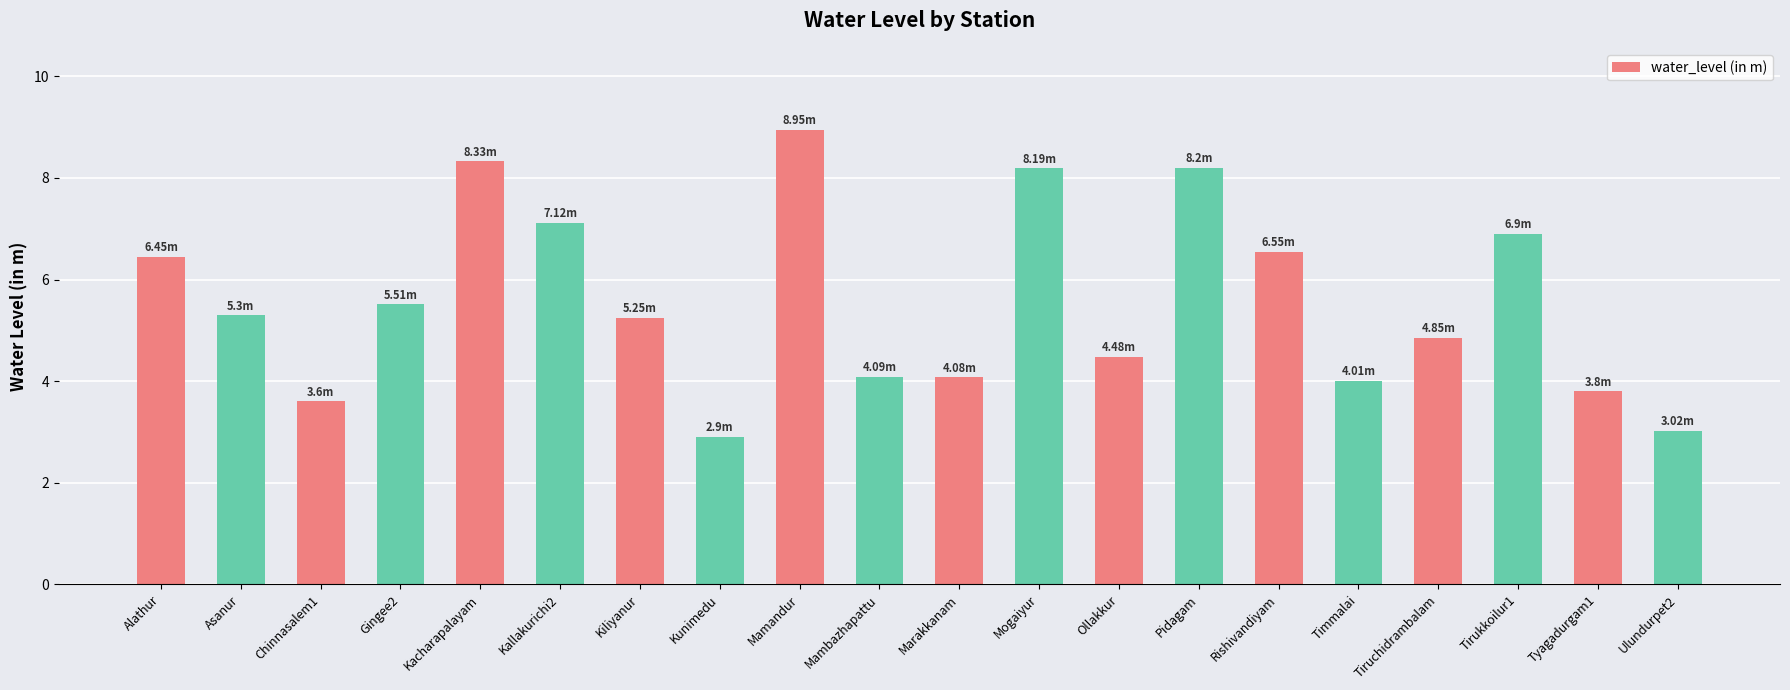

What is the difference between the maximum and second lowest values?

5.9